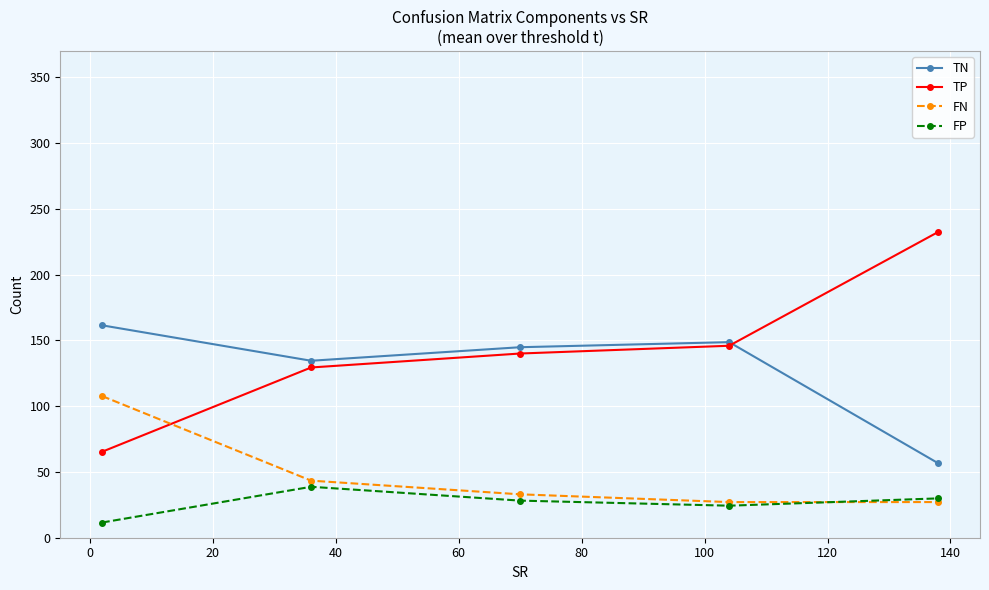

Count the number of categories in the chart.

5